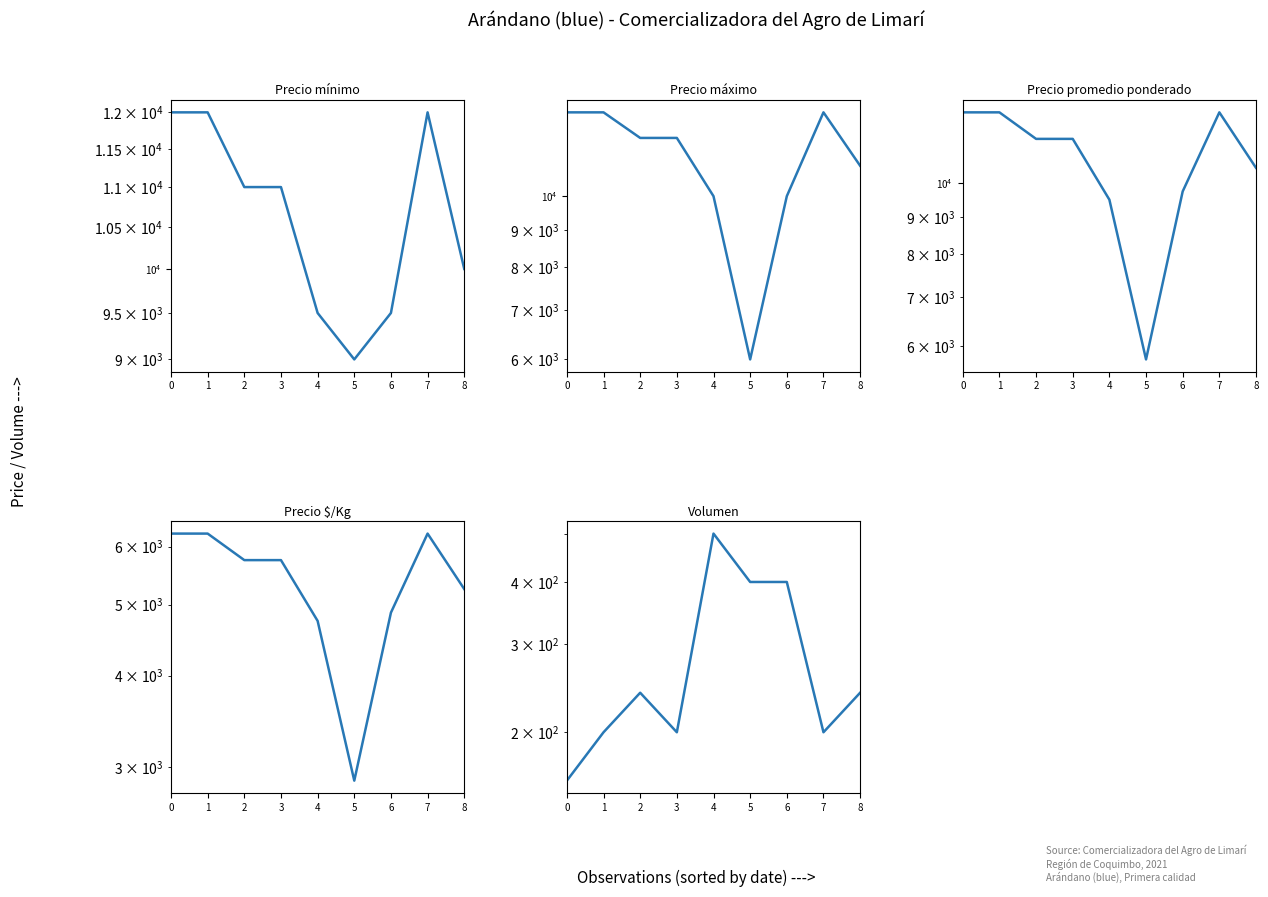

Reading right to left, what are all the values shown in this chart?

Precio mínimo: 10000	12000	9500	9000	9500	11000	11000	12000	12000
Precio máximo: 11000	13000	10000	6000	10000	12000	12000	13000	13000
Precio promedio ponderado: 10500	12500	9750	5750	9500	11500	11500	12500	12500
Precio $/Kg: 5250	6250	4875	2875	4750	5750	5750	6250	6250
Volumen: 240	200	400	400	500	200	240	200	160